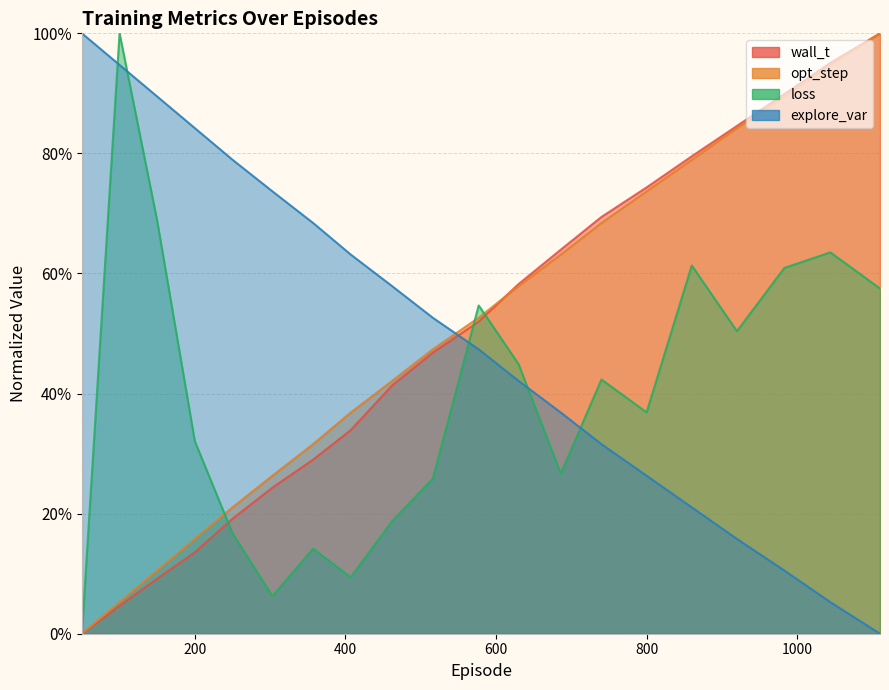

Does the chart display data point markers on the line(s)?

No